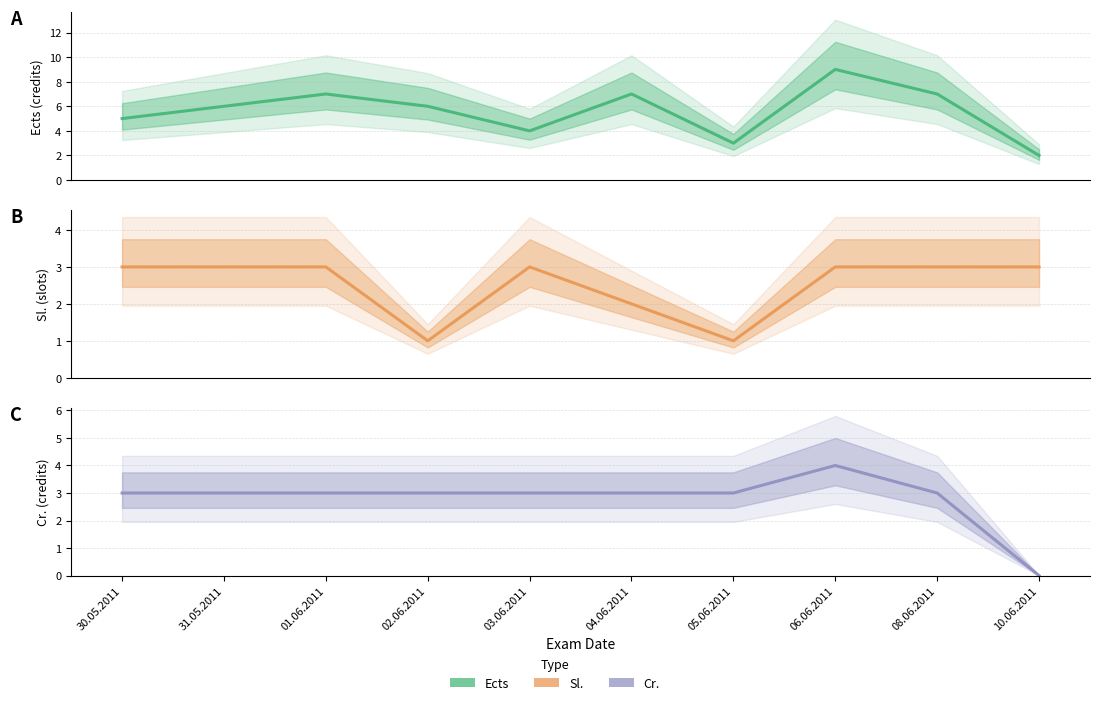

How many lines are shown in the chart?

3